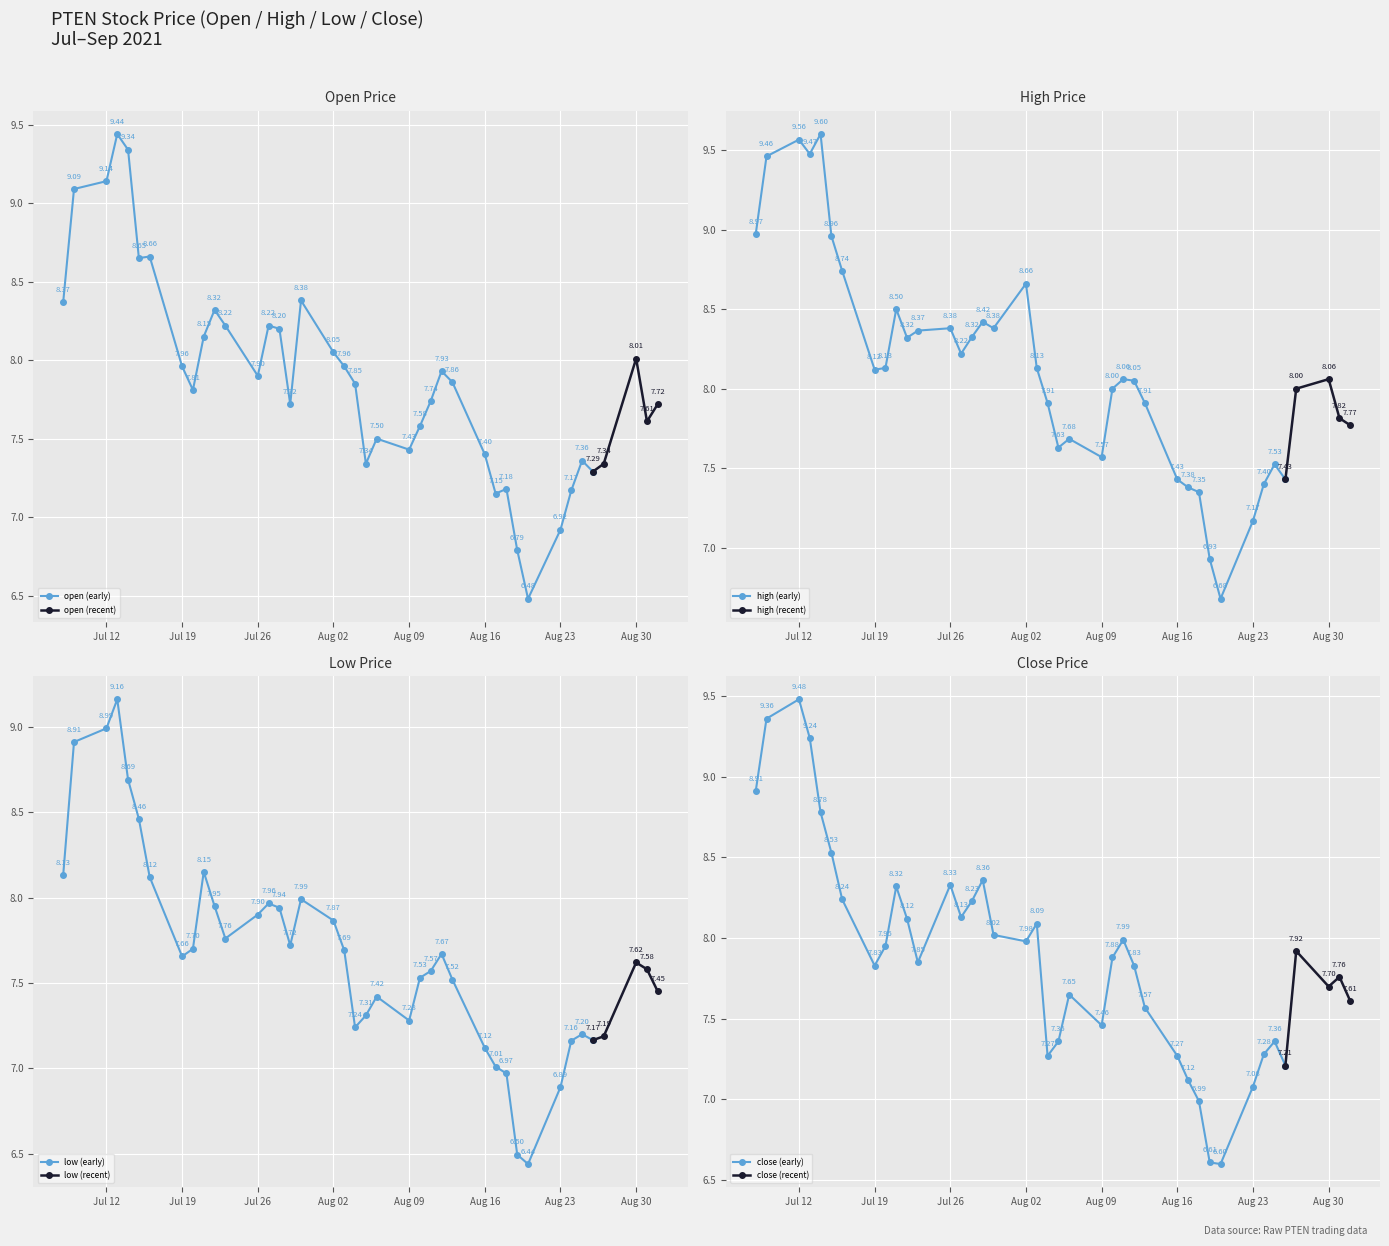

What is the difference between the high values at 2021-07-08 and 2021-08-09?

1.4